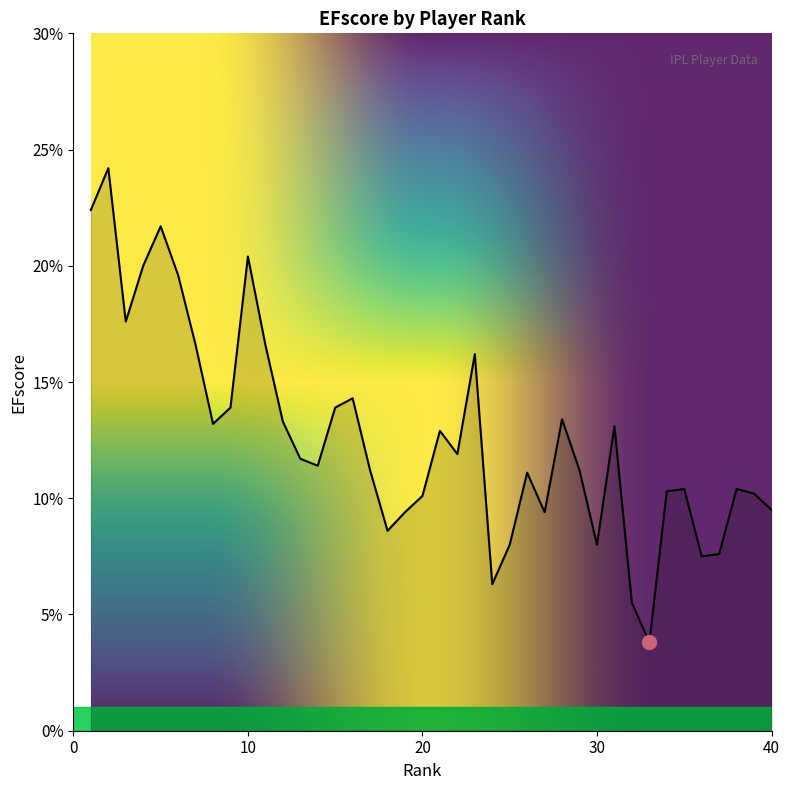

Is this an area chart (filled region under the line)?

No